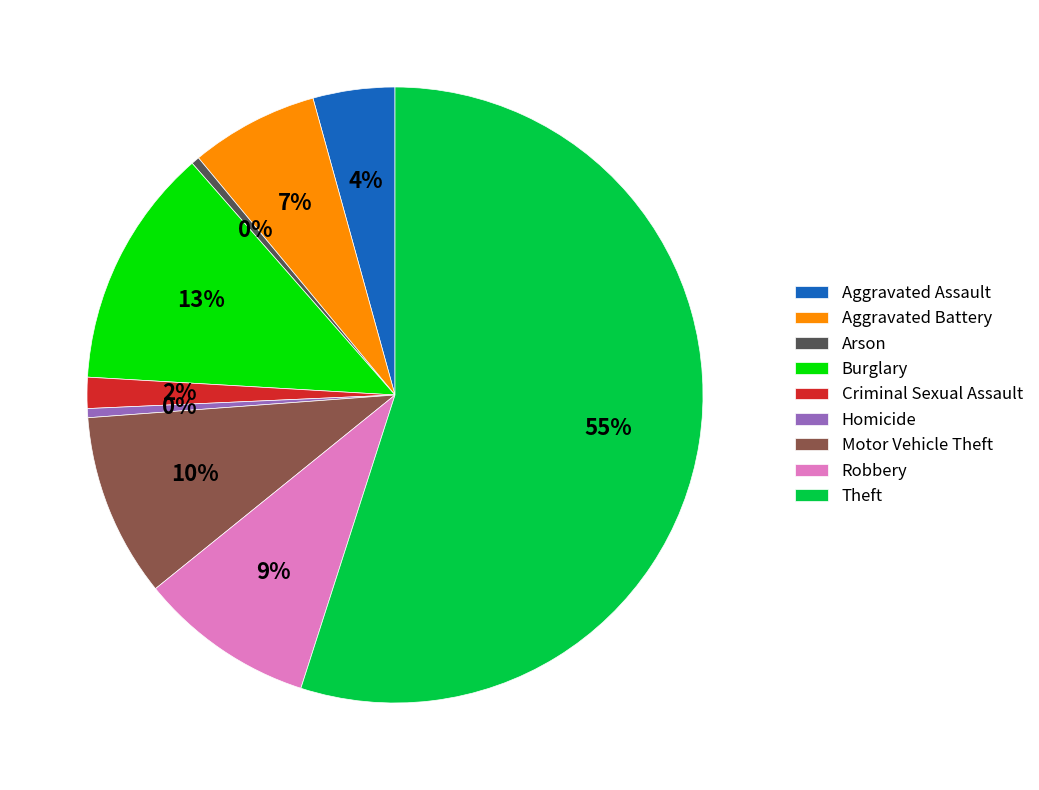

Between Arson and Aggravated Assault, which is larger?

Aggravated Assault